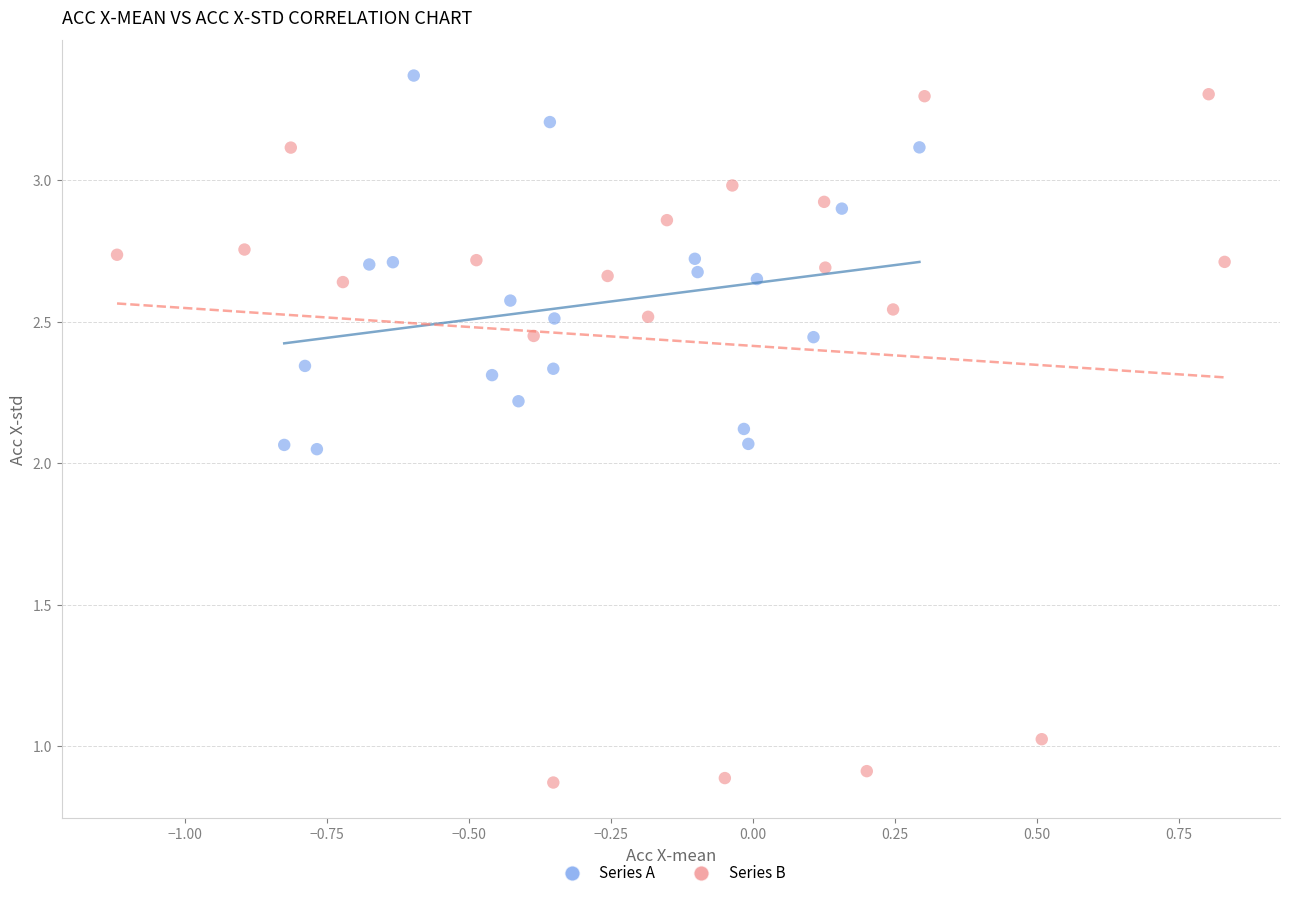

Which series has the largest Y range (max minus min)?

Series B